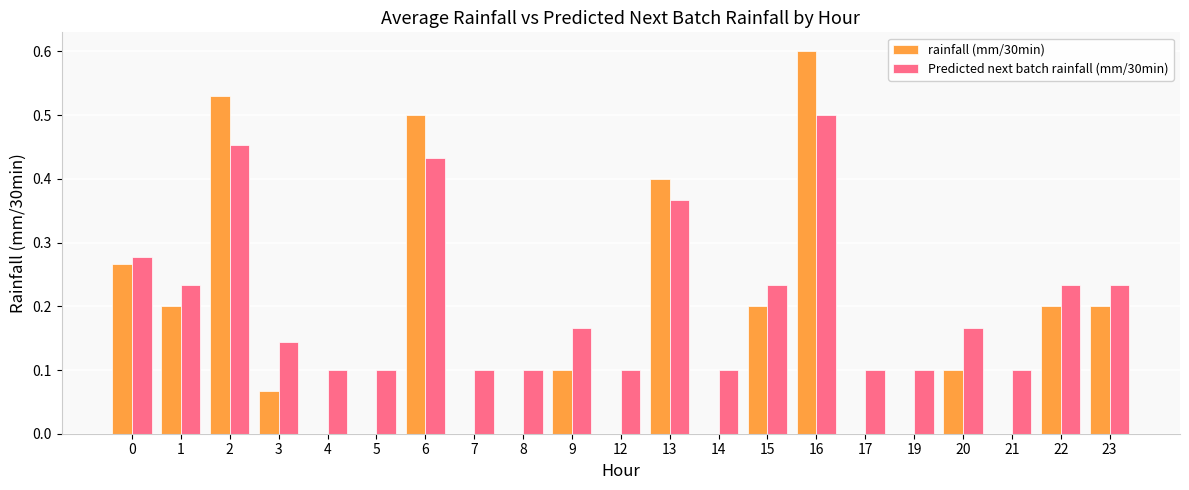

Count the number of data series in this chart.

2